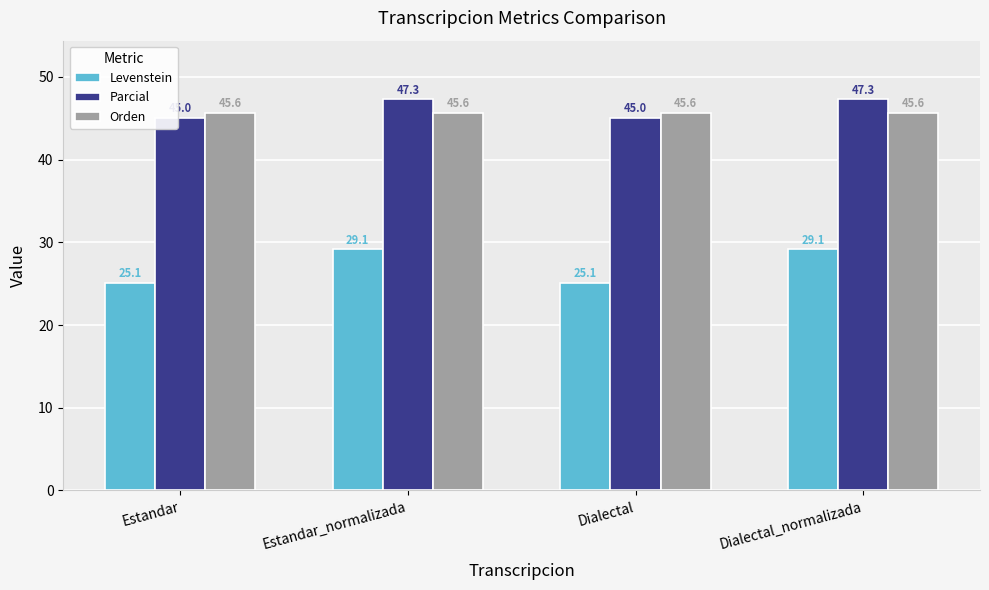

What is the spread (max minus min) of values at Dialectal_normalizada?

18.1